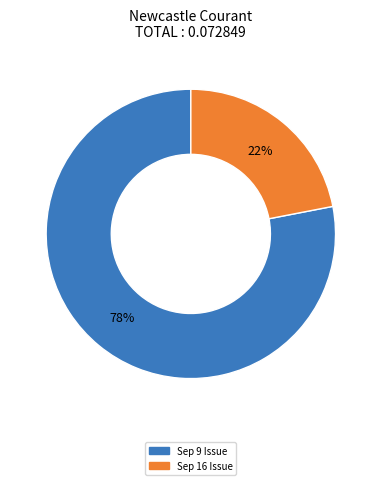

To the nearest percent, what is the difference between the largest and smallest slice percentages?

56%